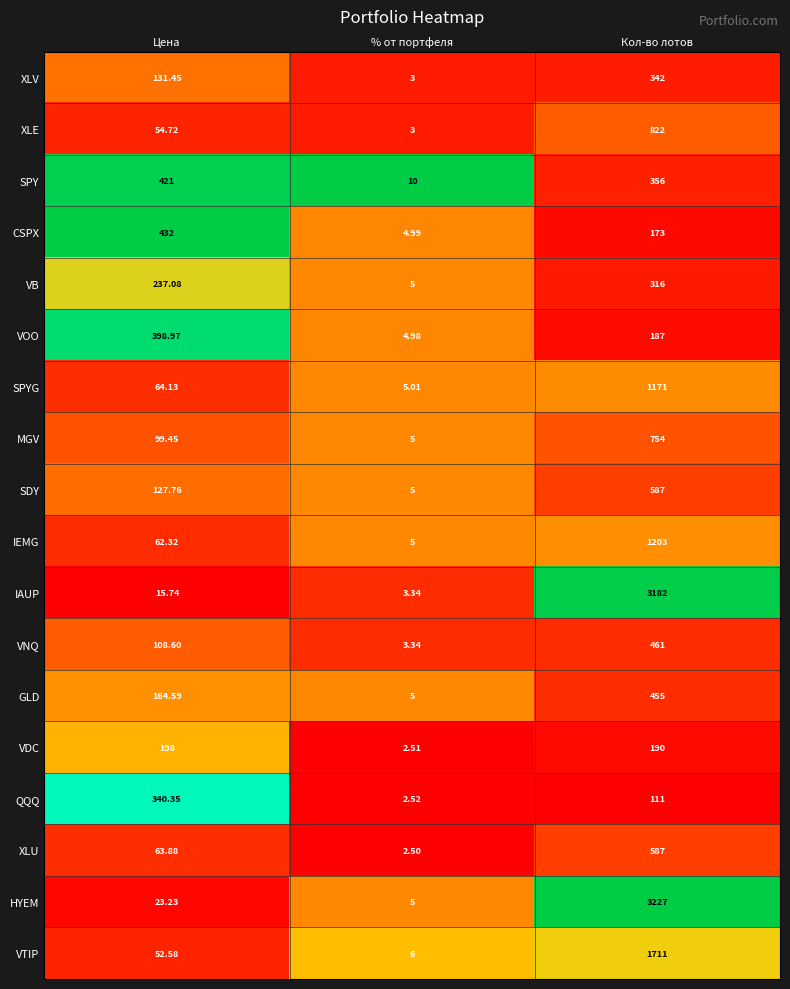

Rank the categories by VB value from highest to lowest.

Кол-во лотов, Цена, % от портфеля